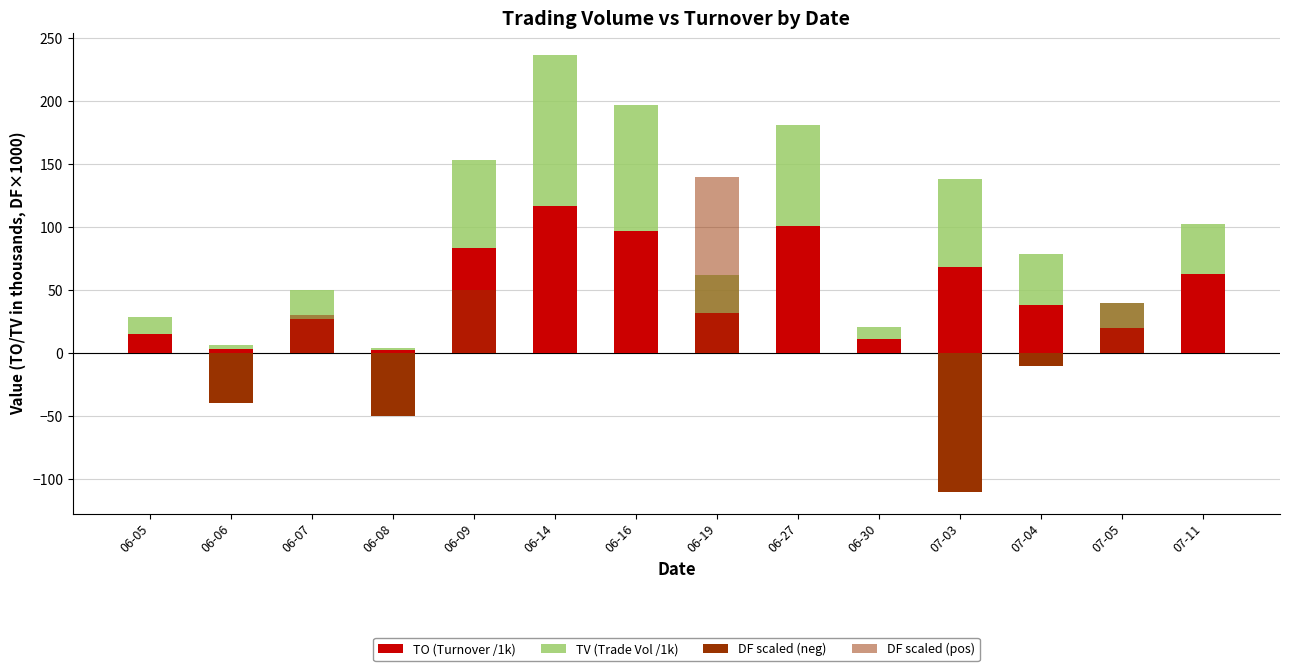

What is the label of the 5th bar from the right?

06-30